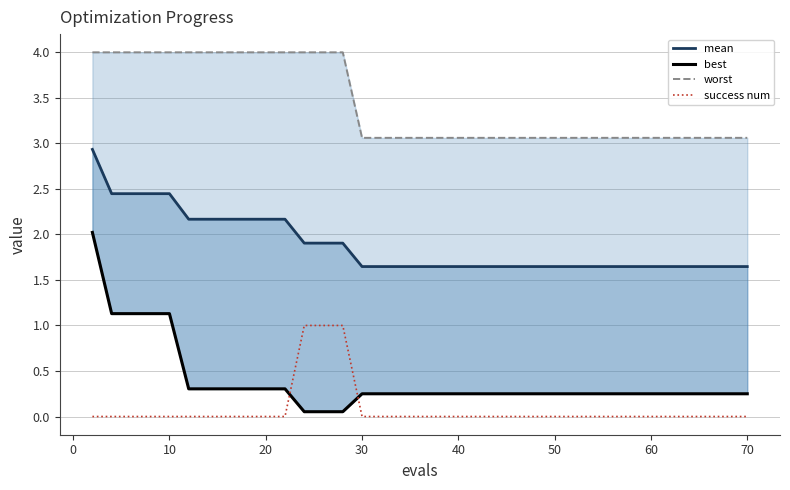

Which series has the largest total across all categories?

worst